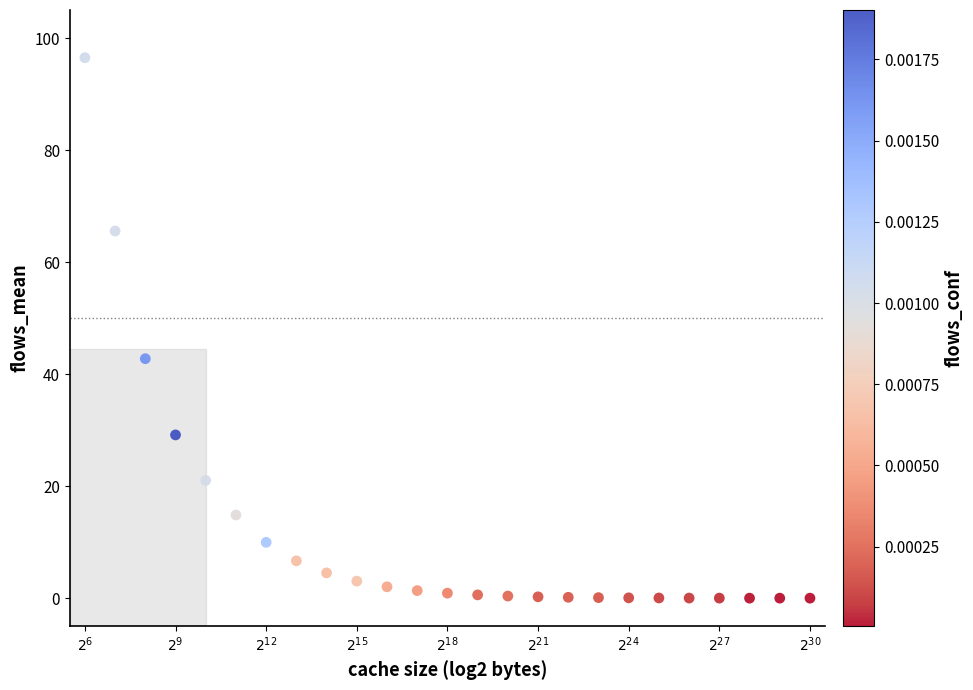

What is the range of X values (max minus min)?

24.0